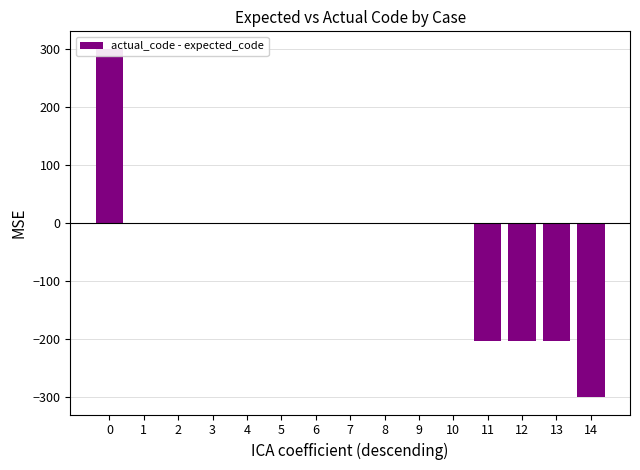

Is it true that the value at 0 is 300?

True